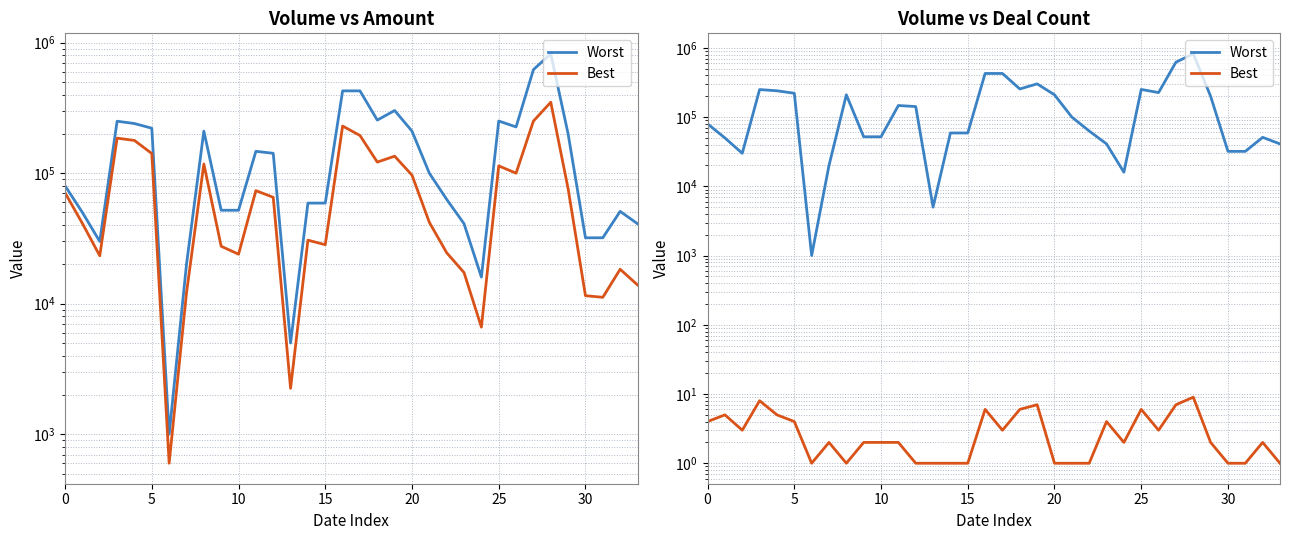

At which label is Best closest to 5?

5